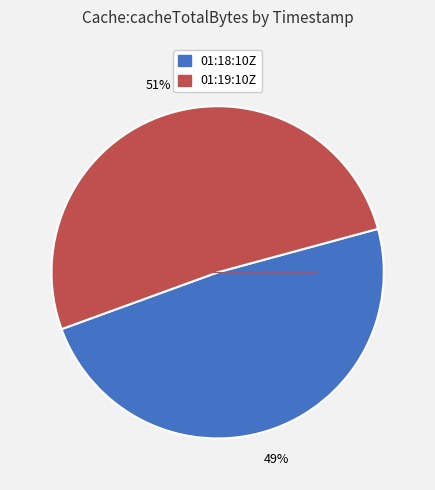

To the nearest percent, what is the average slice percentage?

50%